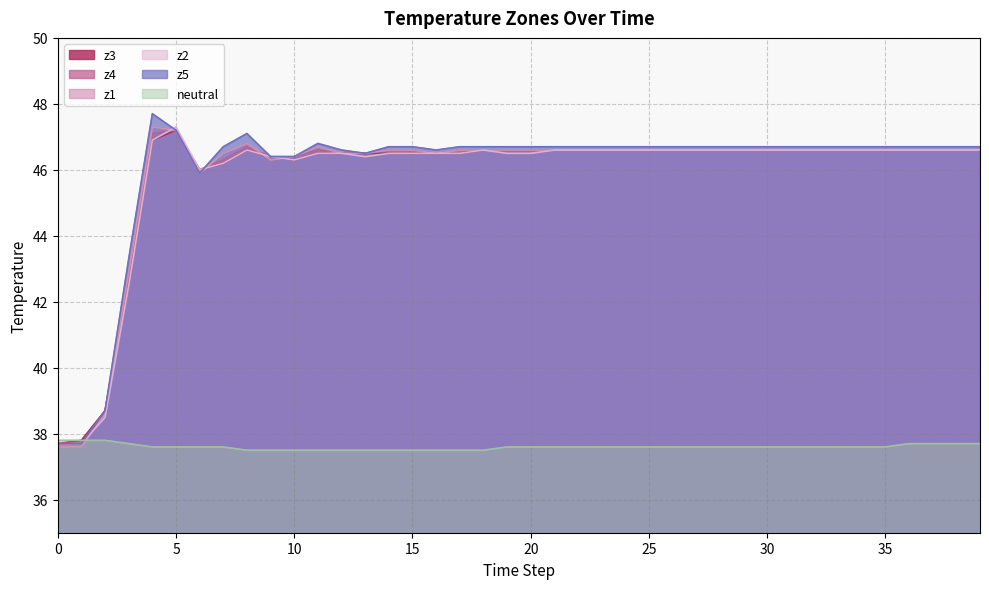

Reading right to left, what are all the values shown in this chart?

z3: 46.6	46.6	46.6	46.6	46.6	46.6	46.6	46.6	46.6	46.6	46.6	46.6	46.6	46.6	46.6	46.6	46.6	46.6	46.6	46.6	46.6	46.6	46.5	46.5	46.5	46.5	46.5	46.5	46.5	46.3	46.4	46.6	46.2	46.0	47.2	46.9	42.7	38.7	37.8	37.7
z4: 46.6	46.6	46.6	46.6	46.6	46.6	46.6	46.6	46.6	46.6	46.6	46.6	46.6	46.6	46.6	46.6	46.6	46.6	46.6	46.6	46.6	46.6	46.6	46.5	46.6	46.6	46.5	46.5	46.6	46.4	46.4	46.7	46.3	46.0	47.2	47.1	42.8	38.7	37.7	37.7
z1: 46.6	46.6	46.6	46.6	46.6	46.6	46.6	46.6	46.6	46.6	46.6	46.6	46.6	46.6	46.6	46.6	46.6	46.6	46.6	46.6	46.6	46.6	46.6	46.5	46.6	46.6	46.5	46.5	46.7	46.4	46.3	46.8	46.5	45.9	47.2	47.3	42.9	38.6	37.6	37.6
z2: 46.6	46.6	46.6	46.6	46.6	46.6	46.6	46.6	46.6	46.6	46.6	46.6	46.6	46.6	46.6	46.6	46.6	46.6	46.6	46.5	46.5	46.6	46.5	46.5	46.5	46.5	46.4	46.5	46.5	46.3	46.4	46.6	46.2	46.0	47.3	46.9	42.5	38.5	37.7	37.7
z5: 46.7	46.7	46.7	46.7	46.7	46.7	46.7	46.7	46.7	46.7	46.7	46.7	46.7	46.7	46.7	46.7	46.7	46.7	46.7	46.7	46.7	46.7	46.7	46.6	46.7	46.7	46.5	46.6	46.8	46.4	46.4	47.1	46.7	45.9	47.2	47.7	43.3	38.7	37.7	37.7
neutral: 37.7	37.7	37.7	37.7	37.6	37.6	37.6	37.6	37.6	37.6	37.6	37.6	37.6	37.6	37.6	37.6	37.6	37.6	37.6	37.6	37.6	37.5	37.5	37.5	37.5	37.5	37.5	37.5	37.5	37.5	37.5	37.5	37.6	37.6	37.6	37.6	37.7	37.8	37.8	37.8